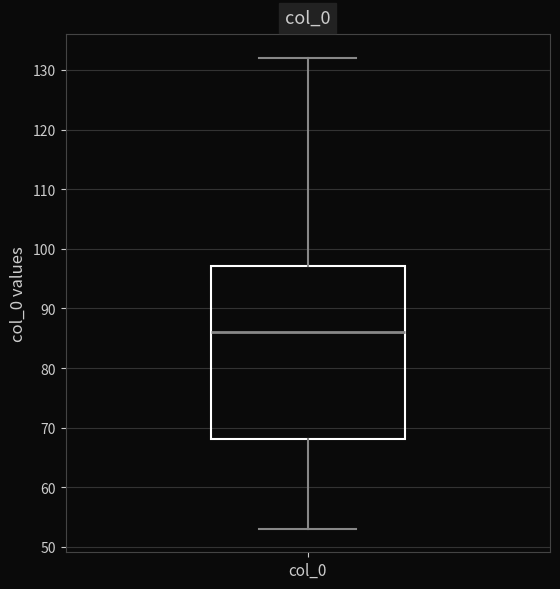

Transcribe this box plot: give where the median line is, the range the box spans, and where the two whiskers end, as read against the y-axis. The values are not printed on the chart, so give them approximately, as read against the axis.

median 86, box 68 to 97, whiskers 53 to 132